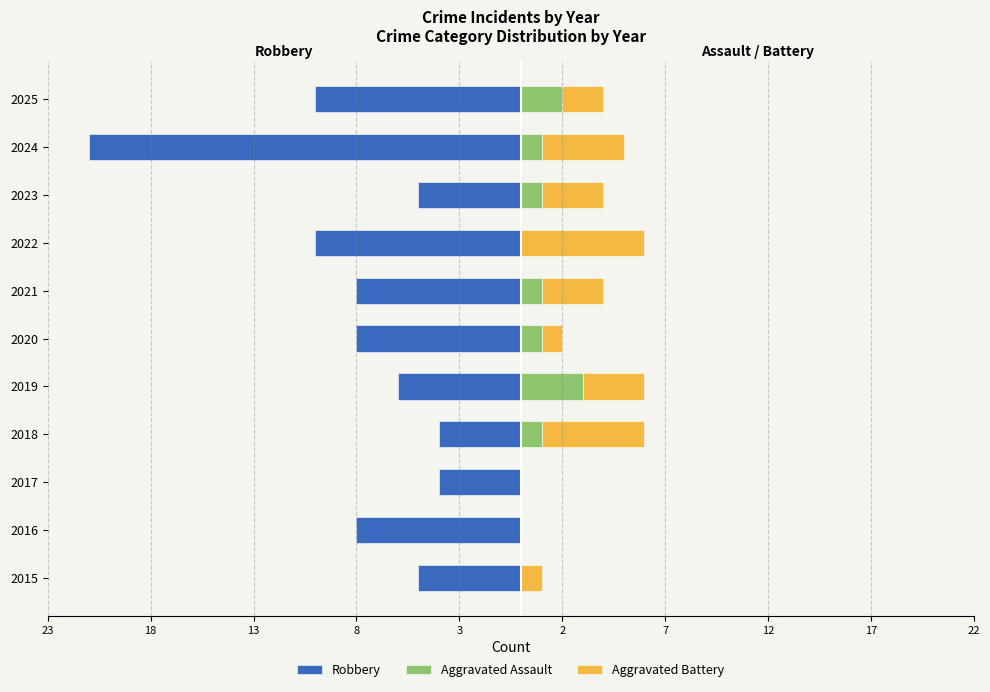

What is the spread (max minus min) of values at 2017?

4